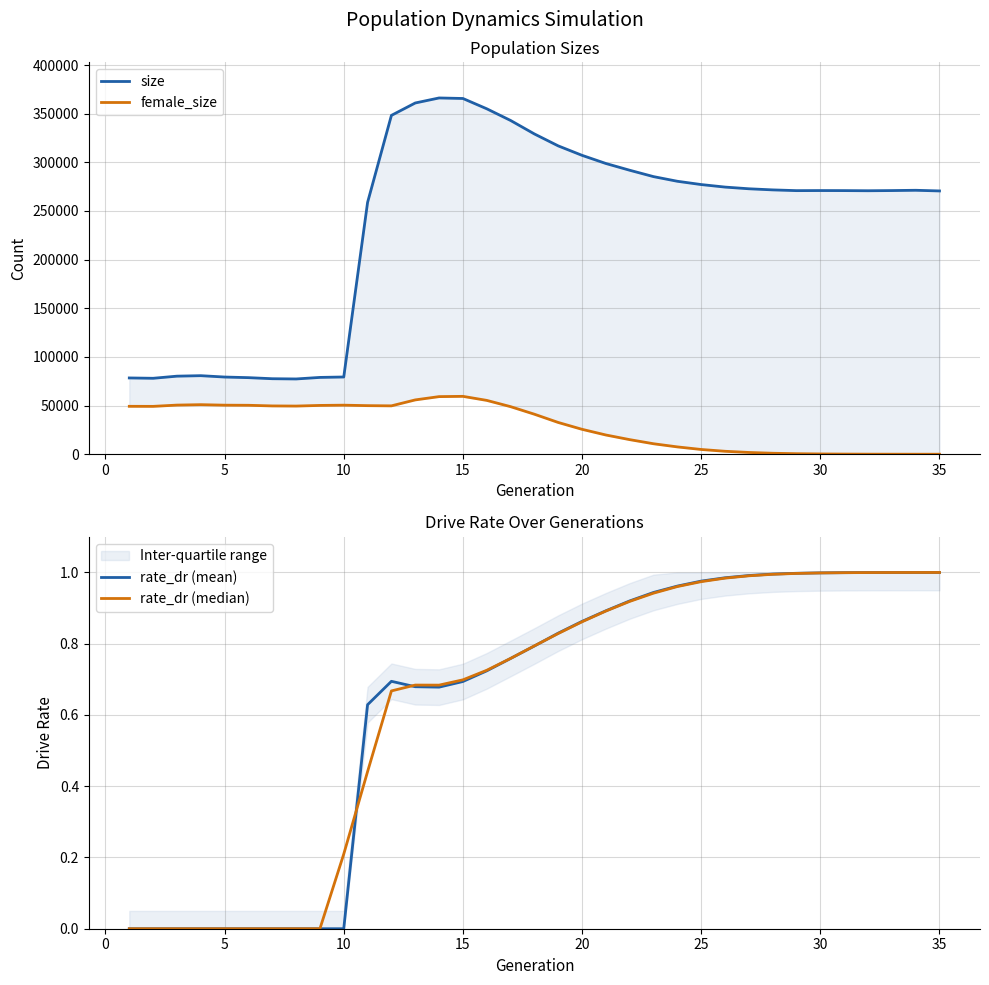

What is the sum of the female_size values at 5 and 10?

101420.0